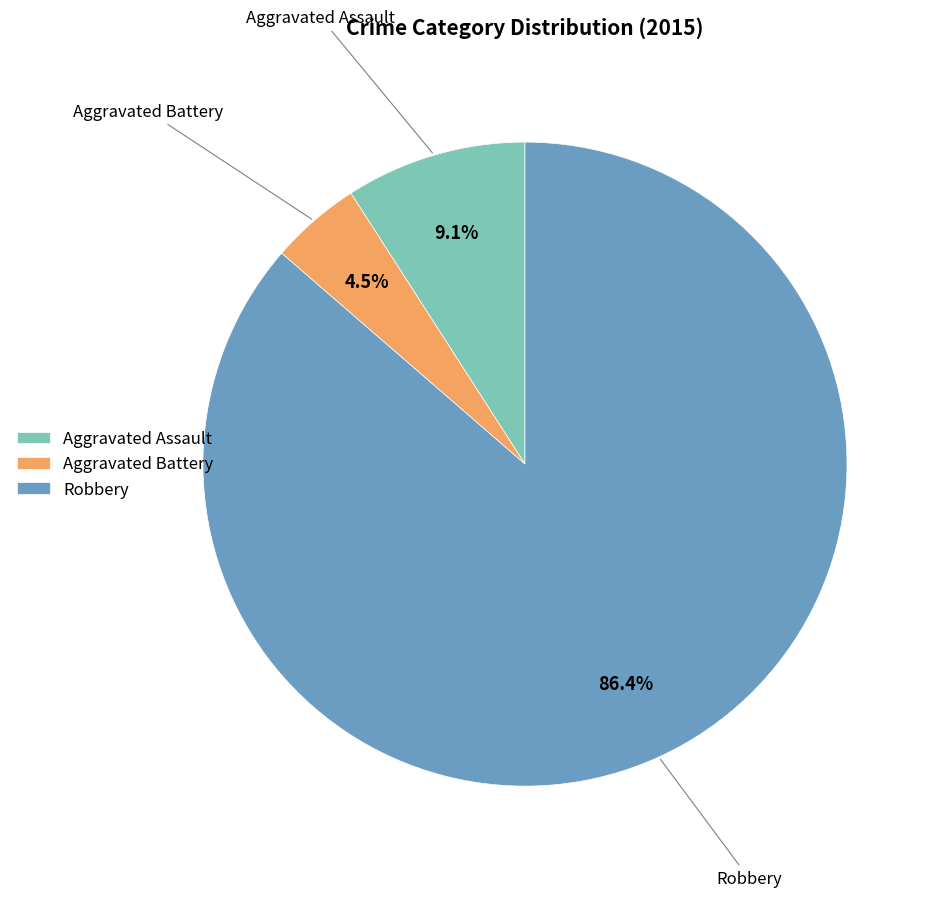

Is Aggravated Battery the majority of the pie?

No